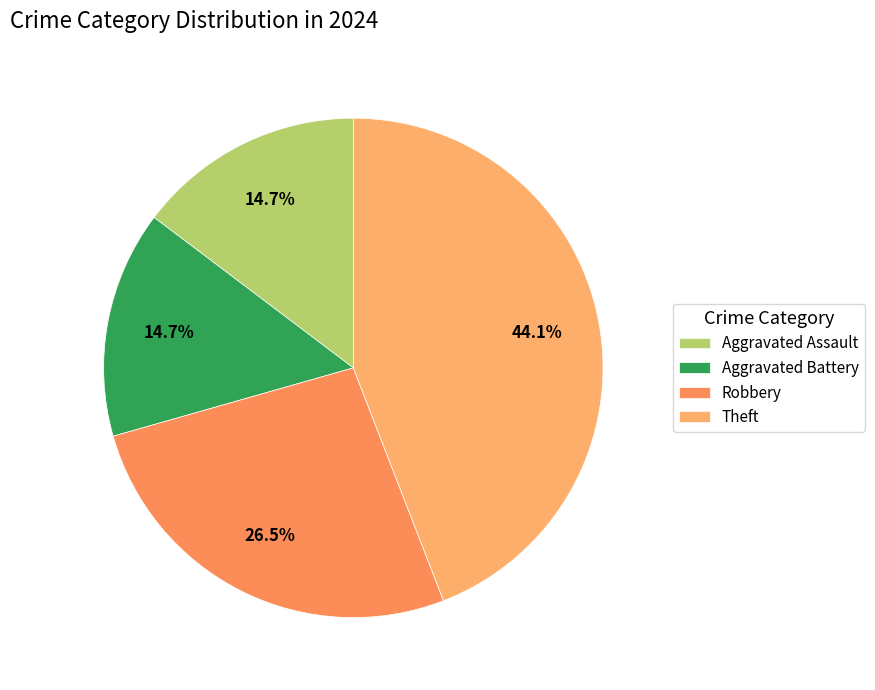

Is it true that Robbery is 26% of the pie?

True